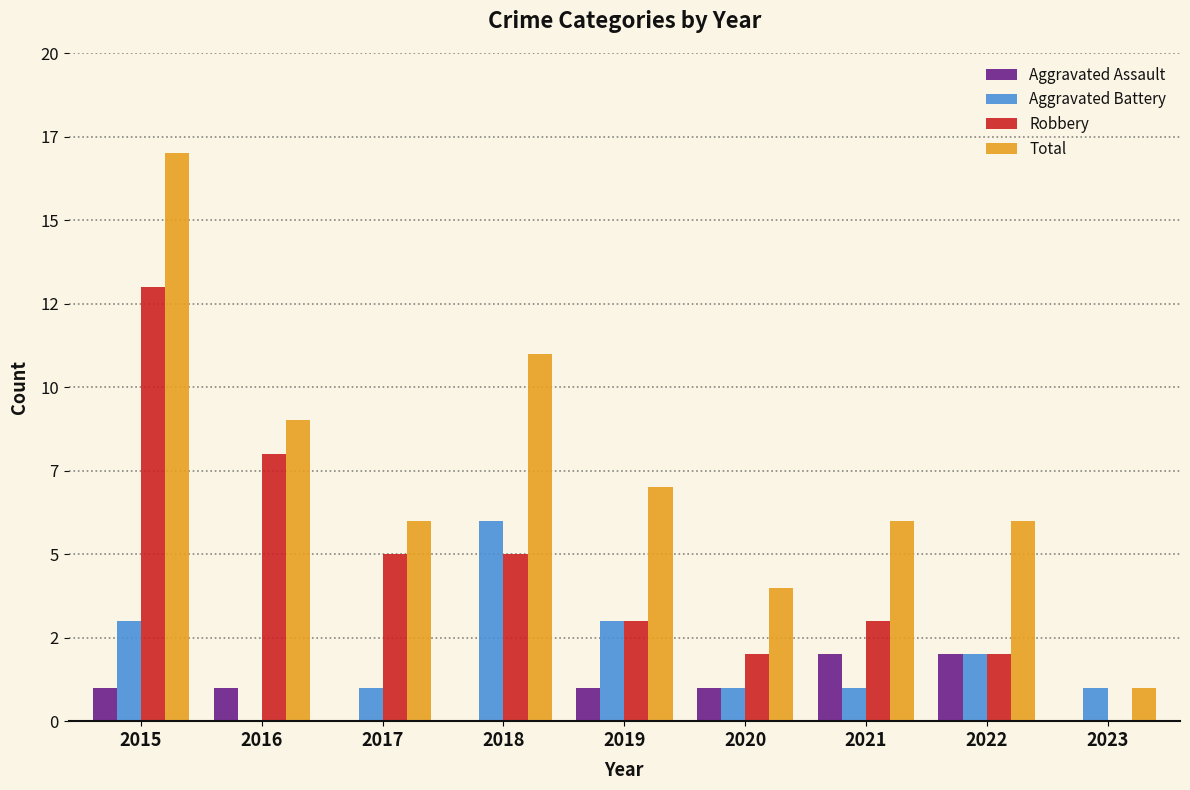

Between 2020 and 2023, which series saw the biggest shift?

Total